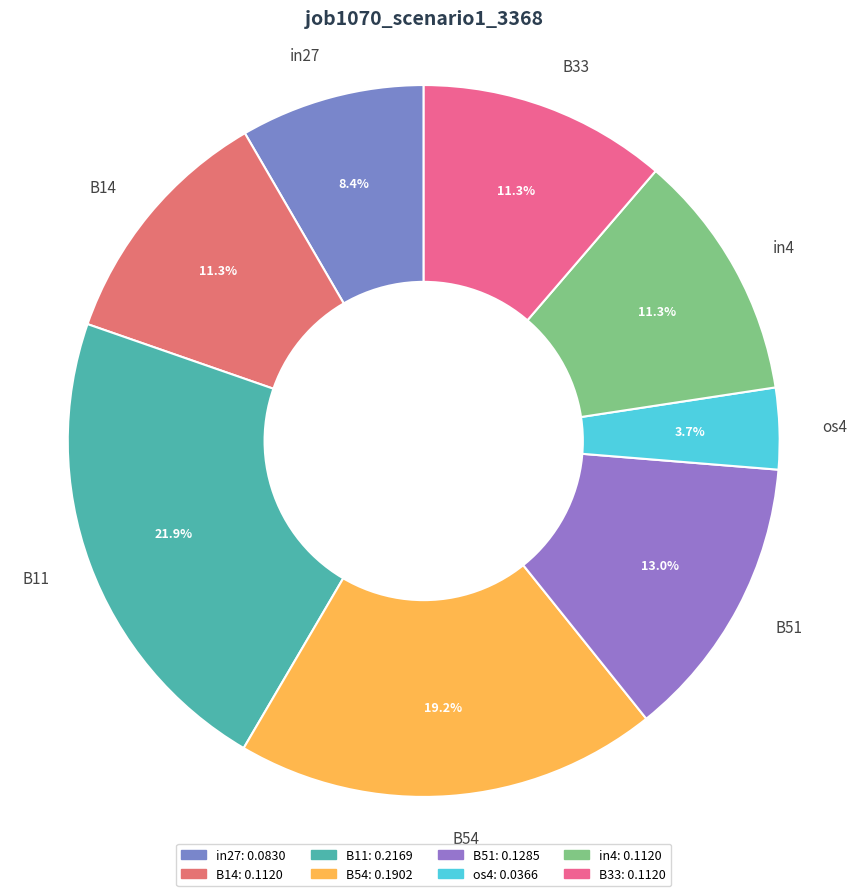

Which category has the smallest portion of the pie?

os4